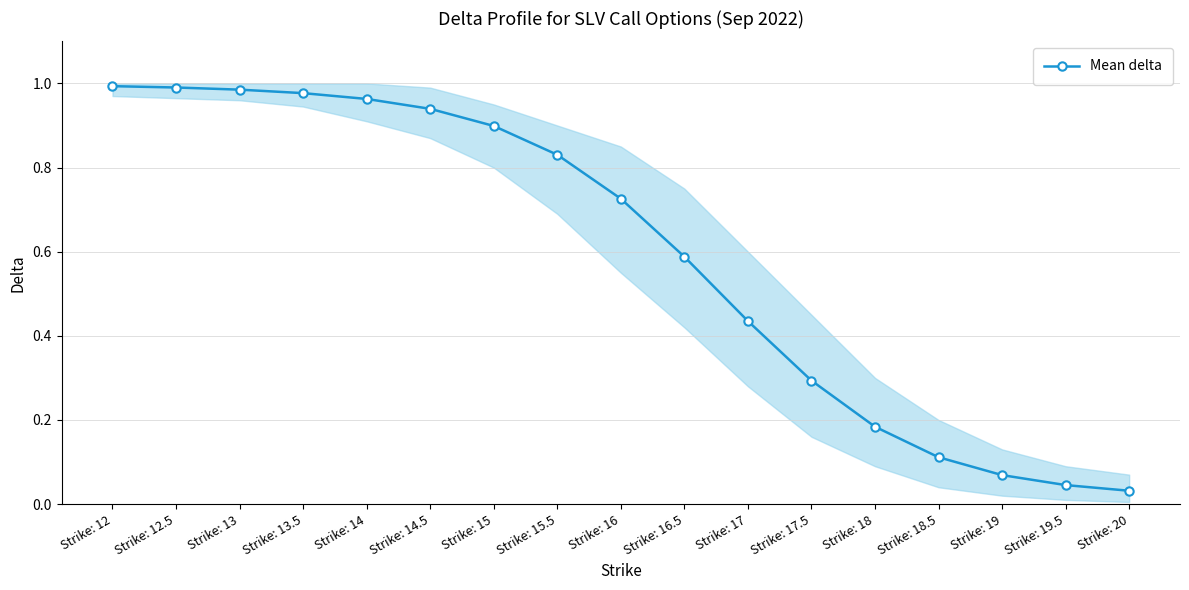

What is the label of the 6th point from the left?

Strike: 14.5